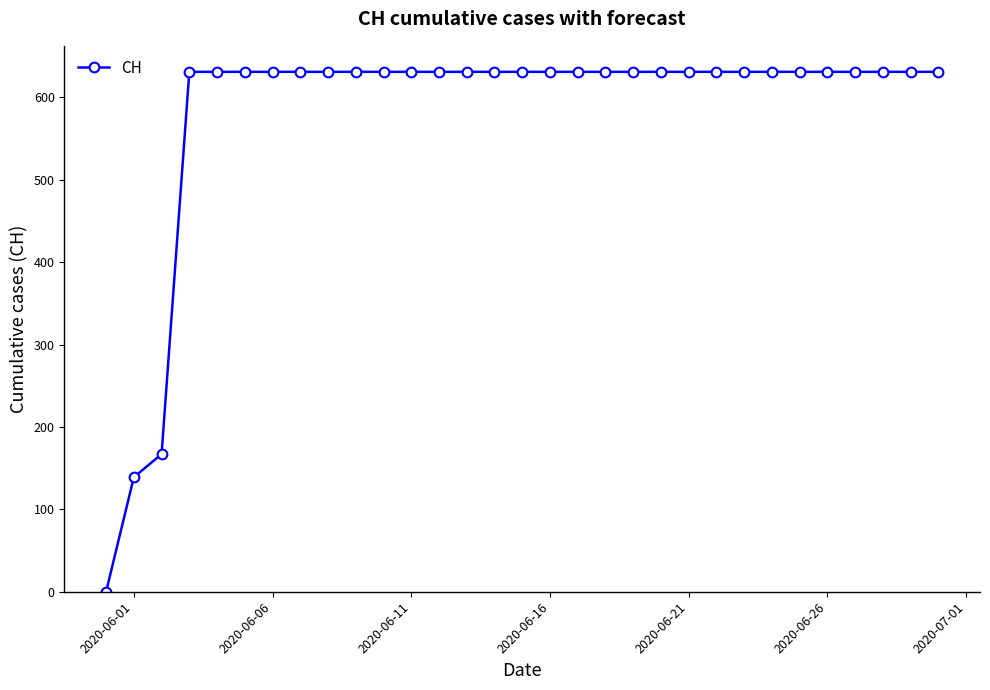

What is the sum of all values?

17974